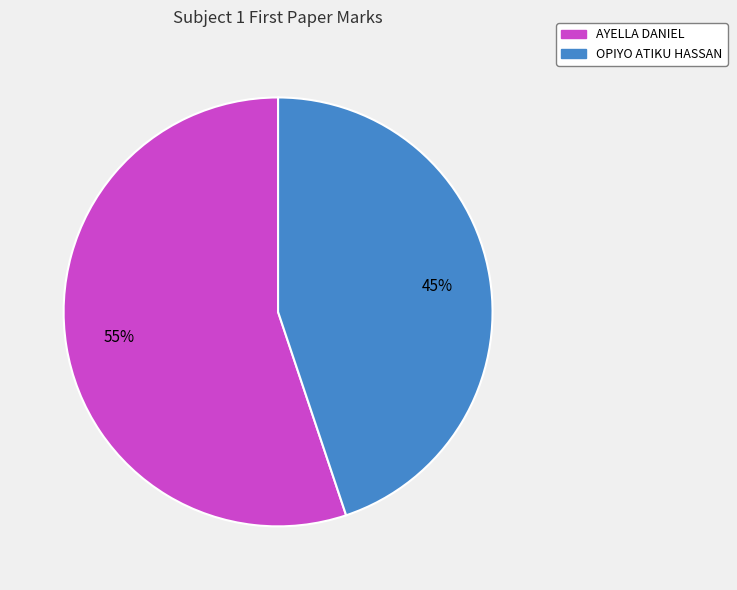

Rank the categories by value from lowest to highest.

OPIYO ATIKU HASSAN, AYELLA DANIEL